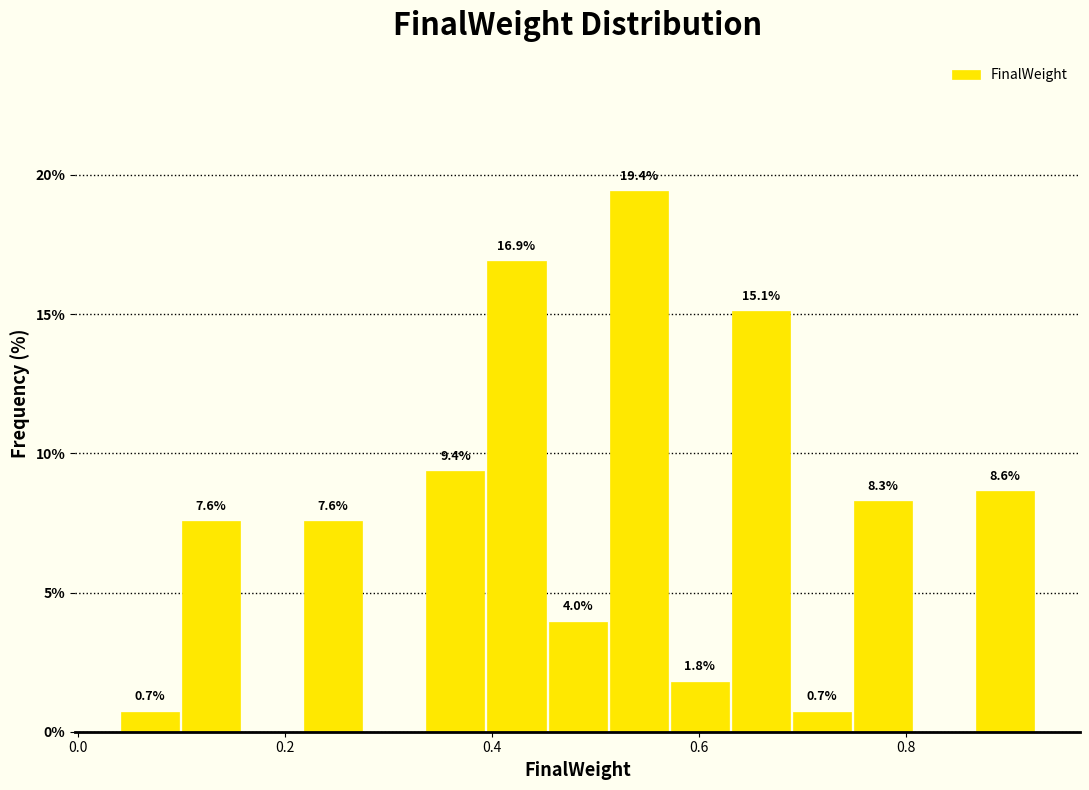

Around what value on the x-axis is the tallest bar? Give the approximate position of its centre, as read against the axis.

0.54